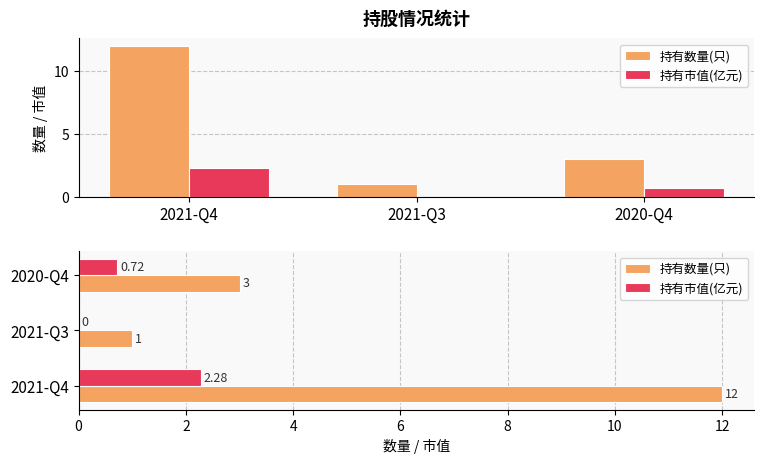

Where does the 持有数量(只) series first go above 3?

2021-Q4